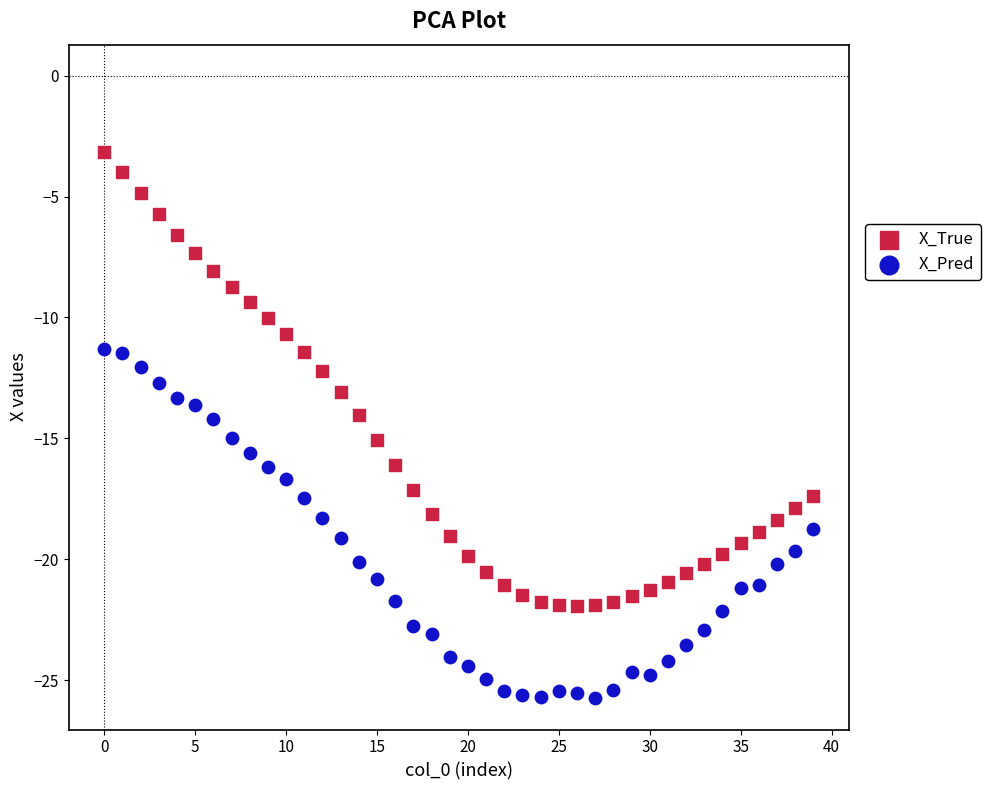

Across all data points, what is the range of Y values (max minus min)?

22.6